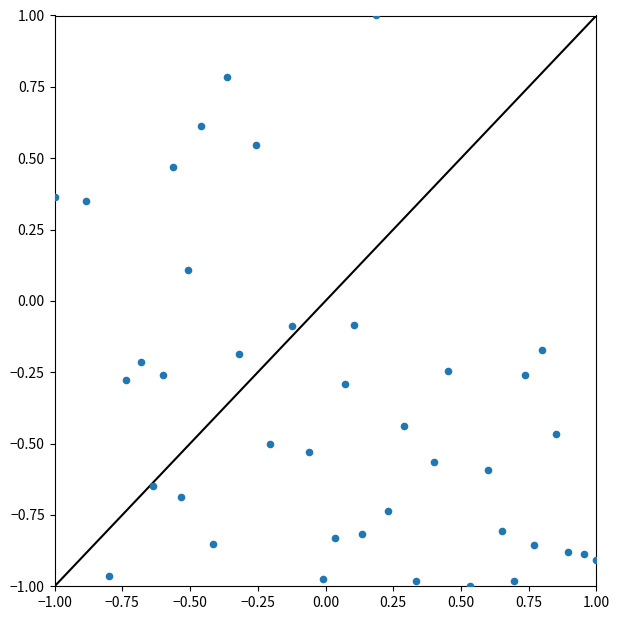

What is the range of X values (max minus min)?

2.0